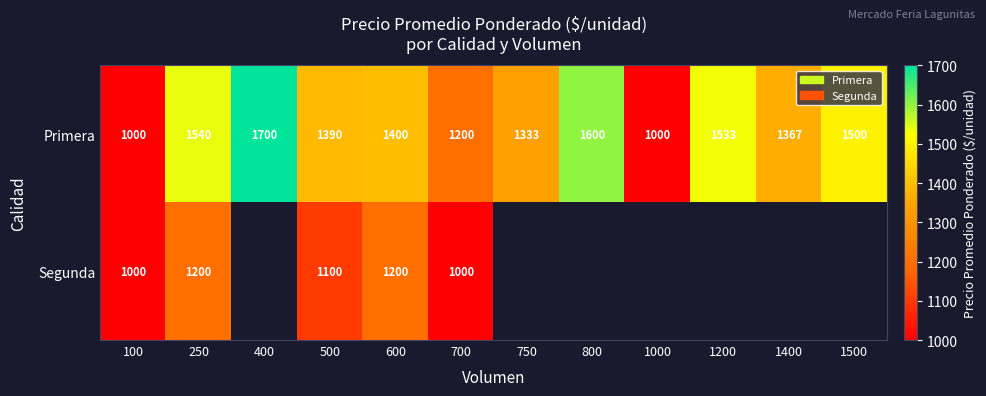

At which label is Primera closest to 1350?

750